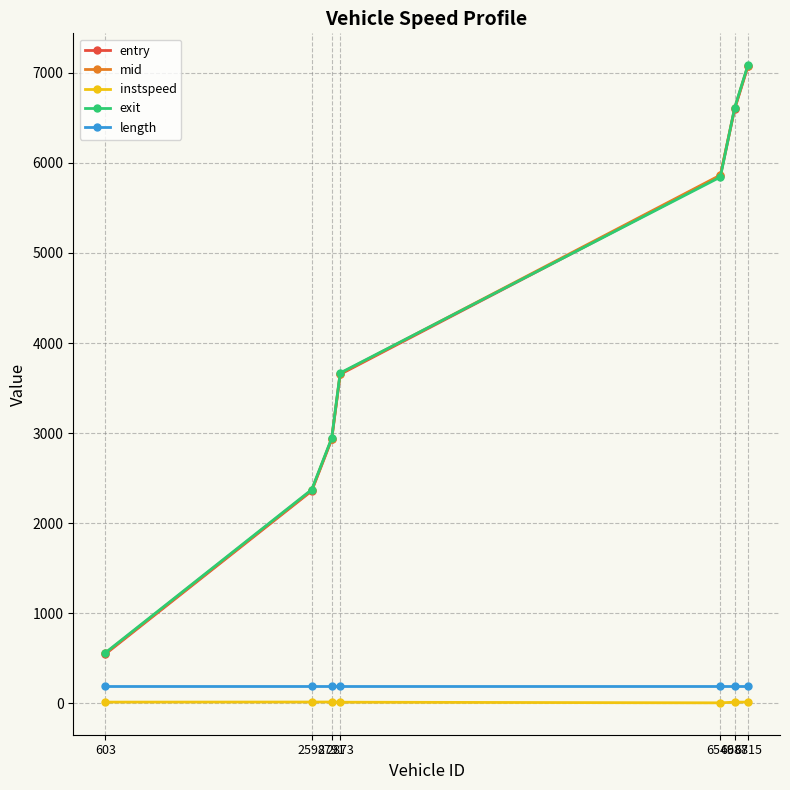

What are all the series names shown in the legend?

entry, mid, instspeed, exit, length